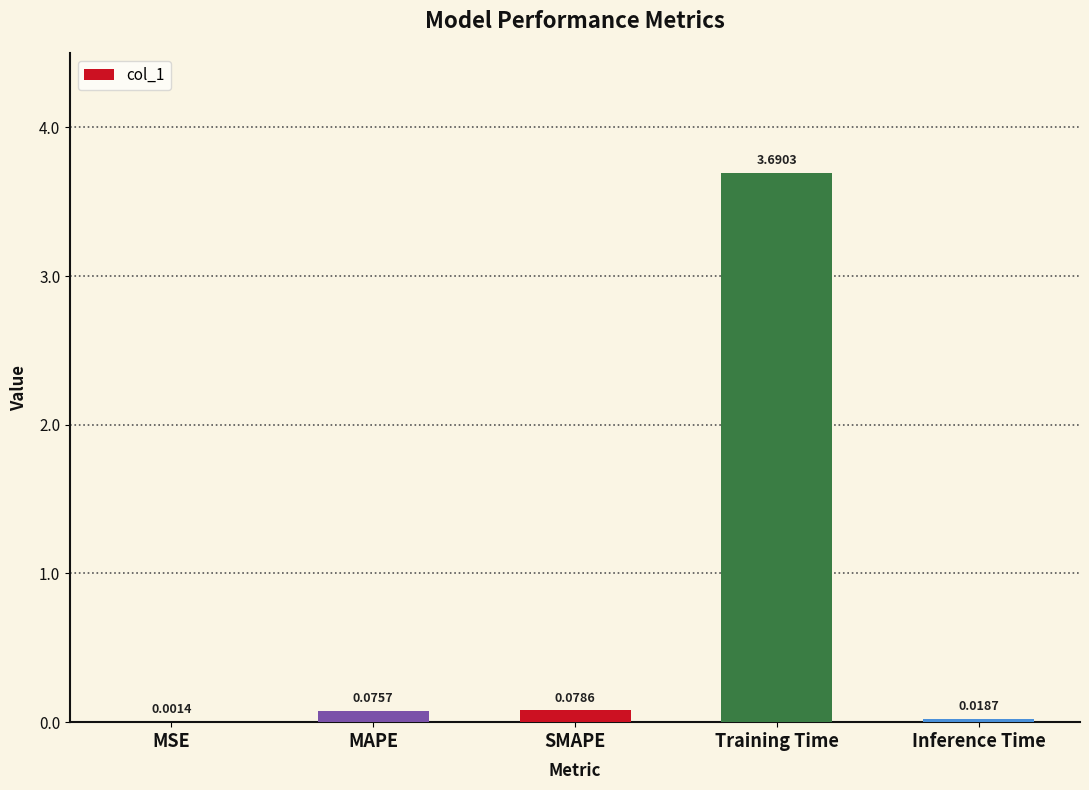

At which label is the value closest to 1?

SMAPE